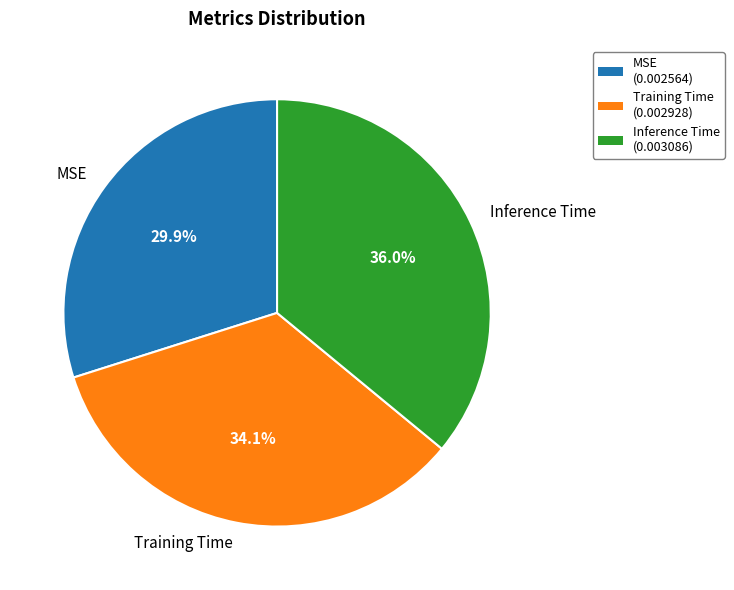

What is the largest slice in the pie chart?

Inference Time